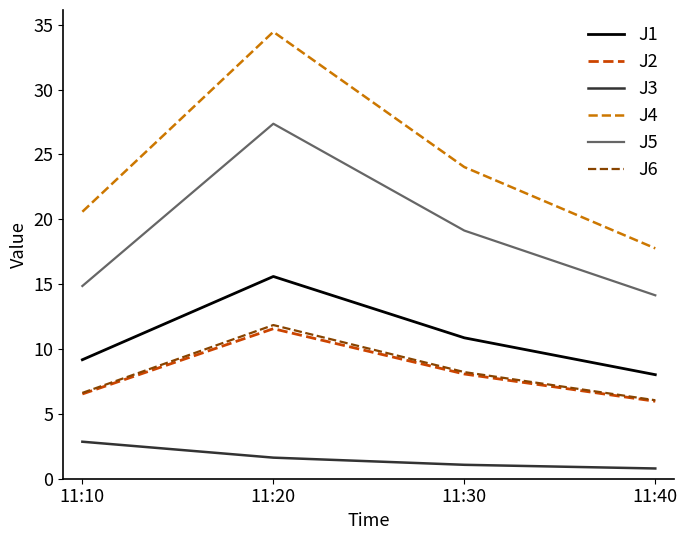

True or false: J4 and J2 intersect in this chart.

False